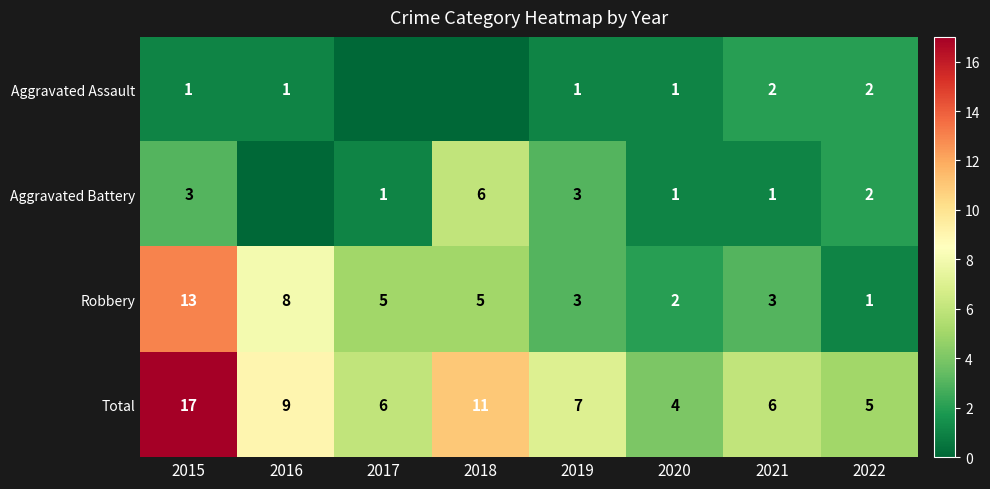

The value of Total at 2016 is 14. True or false?

False